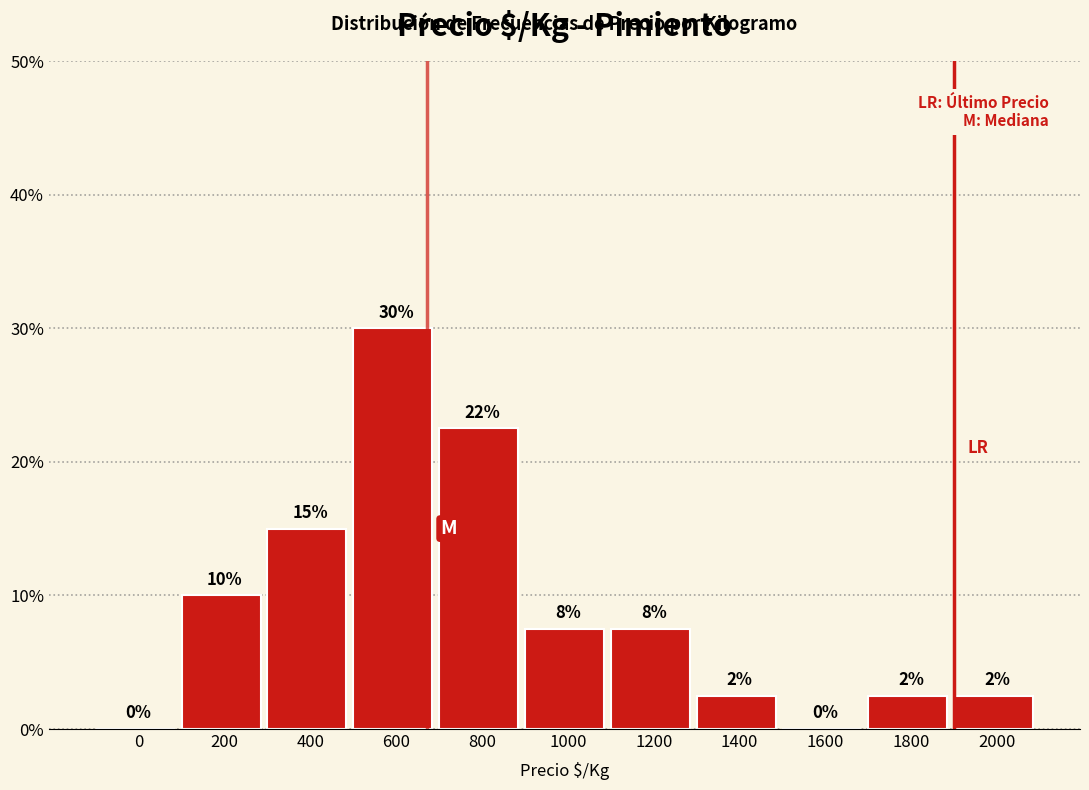

Are the bars horizontal?

No